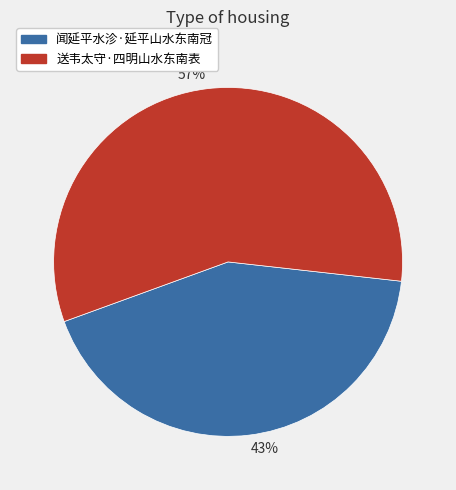

Which slice is the smallest?

43%